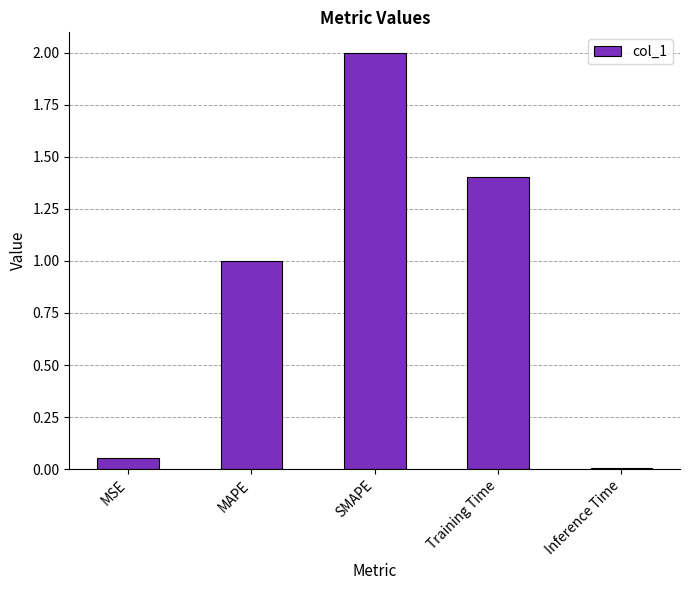

What is the difference between the second highest and minimum values?

1.4